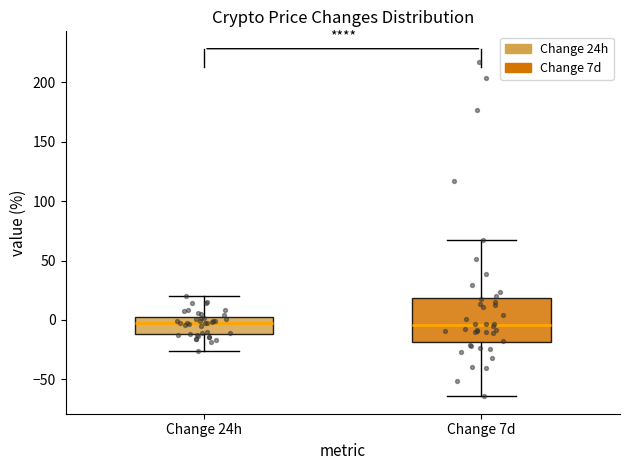

Where does the lower whisker of the box for Change 24h end on the y-axis? The values are not printed on the chart, so give them approximately, as read against the axis.

-25